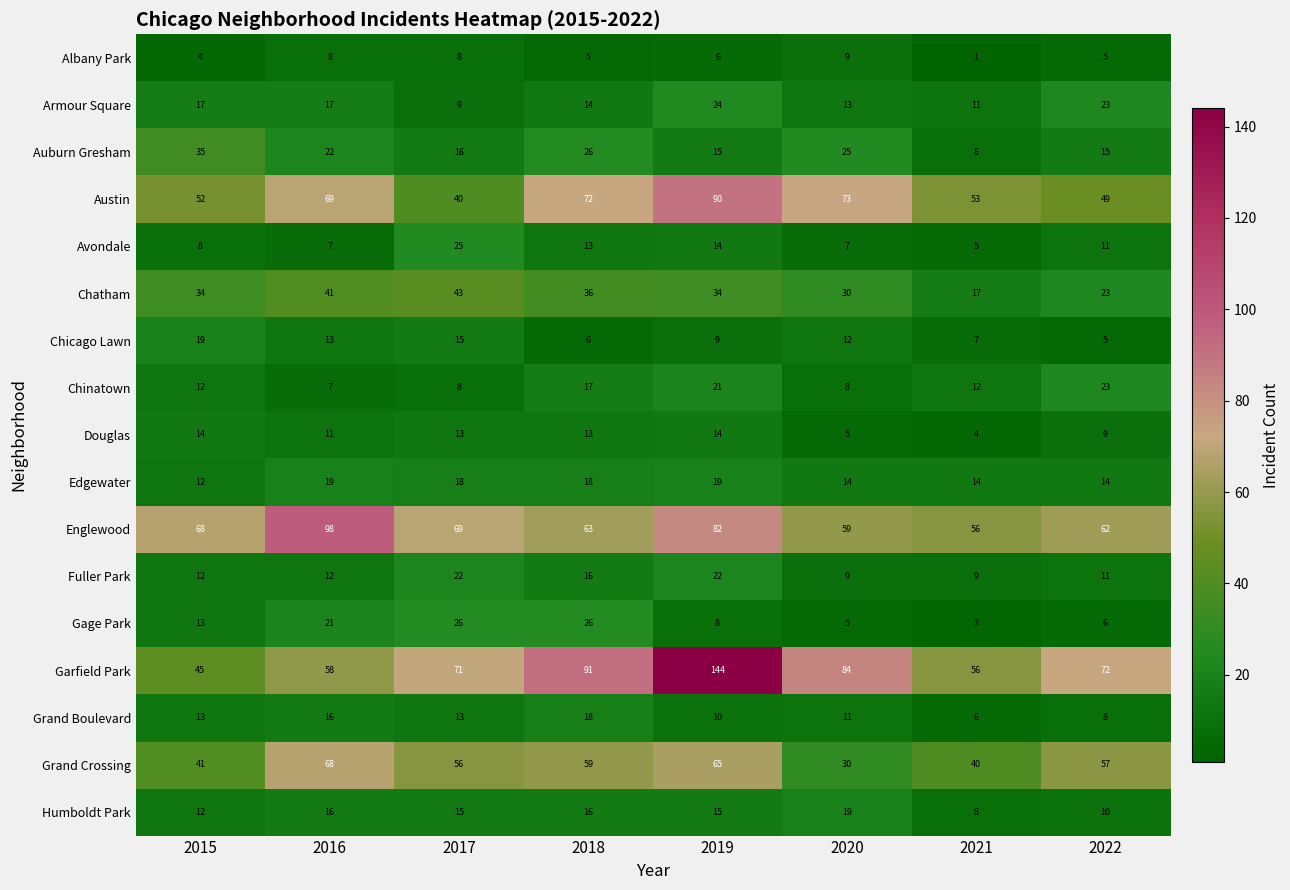

What is the average value of the Garfield Park series?

78